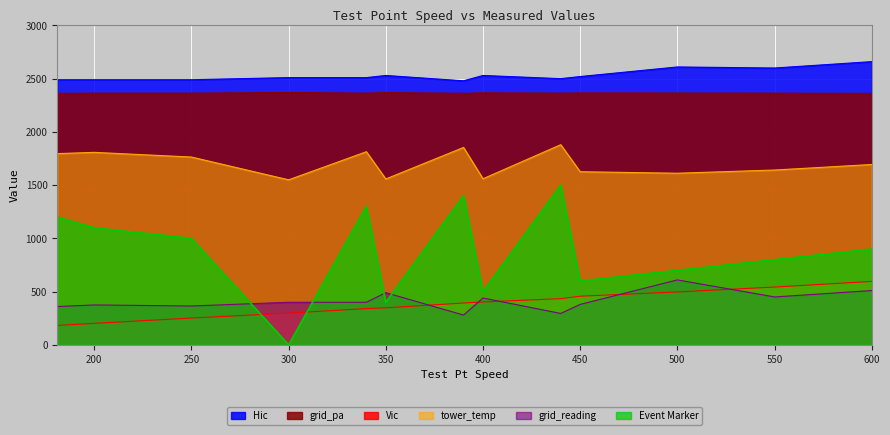

How many series are shown in this chart?

6